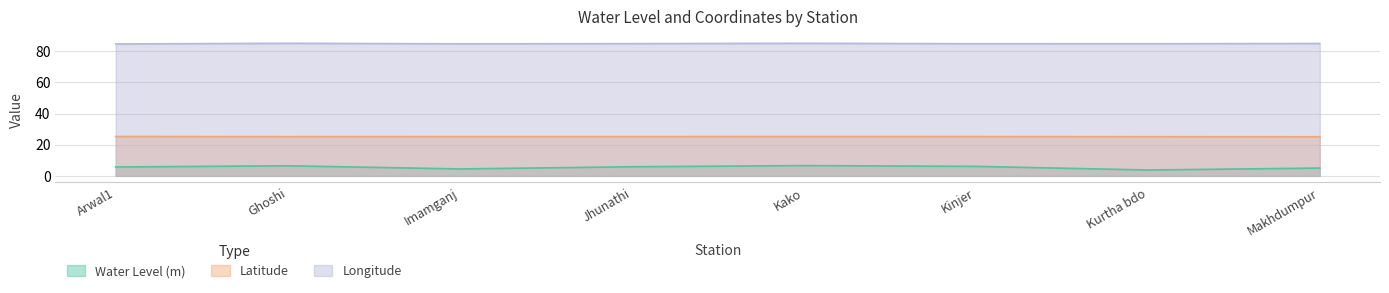

What position from the right is Imamganj?

6